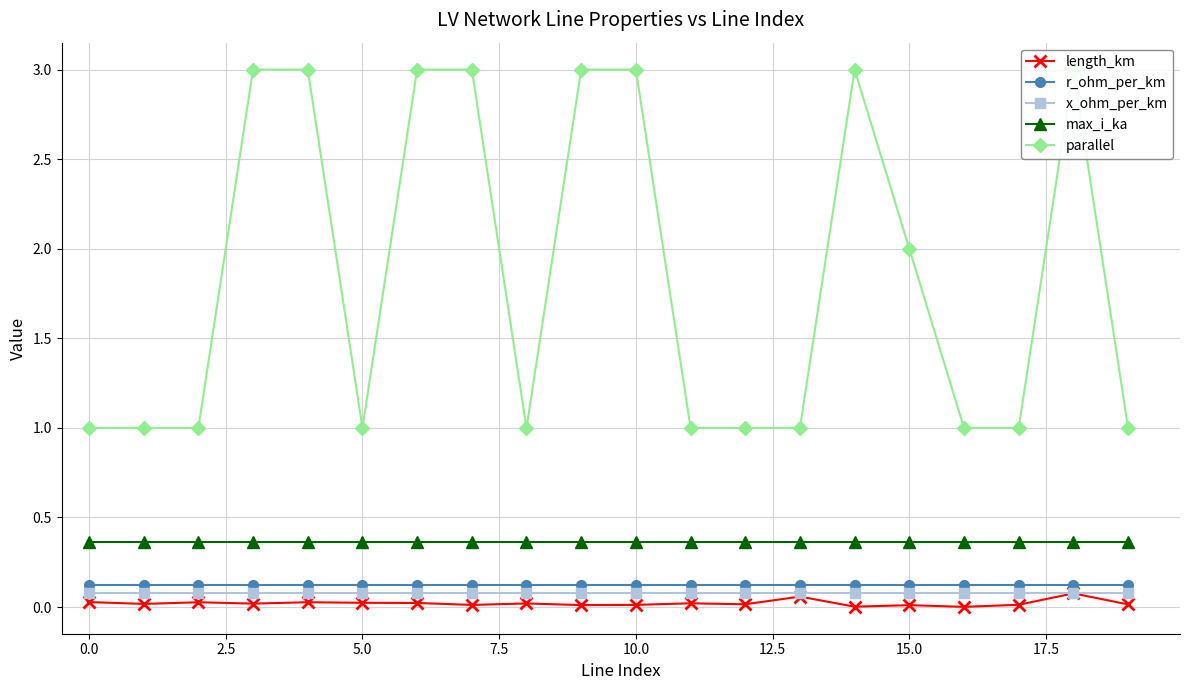

What is the spread (max minus min) of values at 16?

1.0